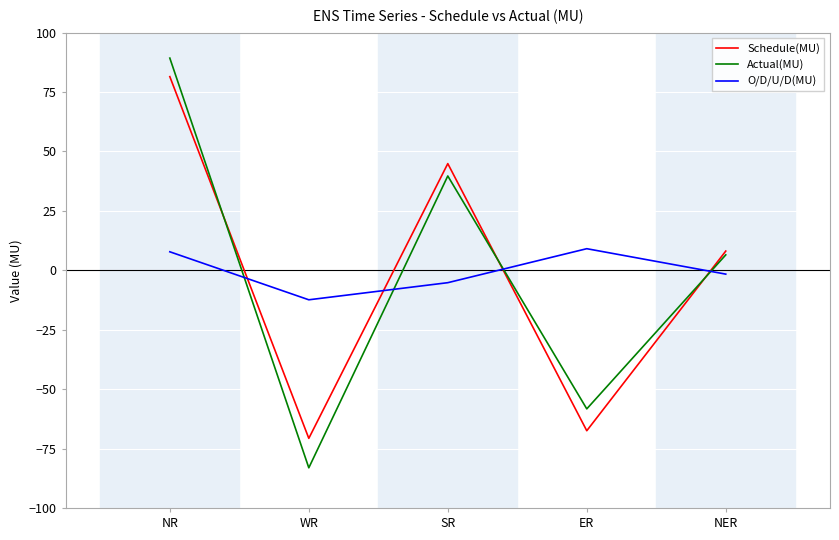

Between which two adjacent categories do O/D/U/D(MU) and Actual(MU) first intersect?

NR and WR